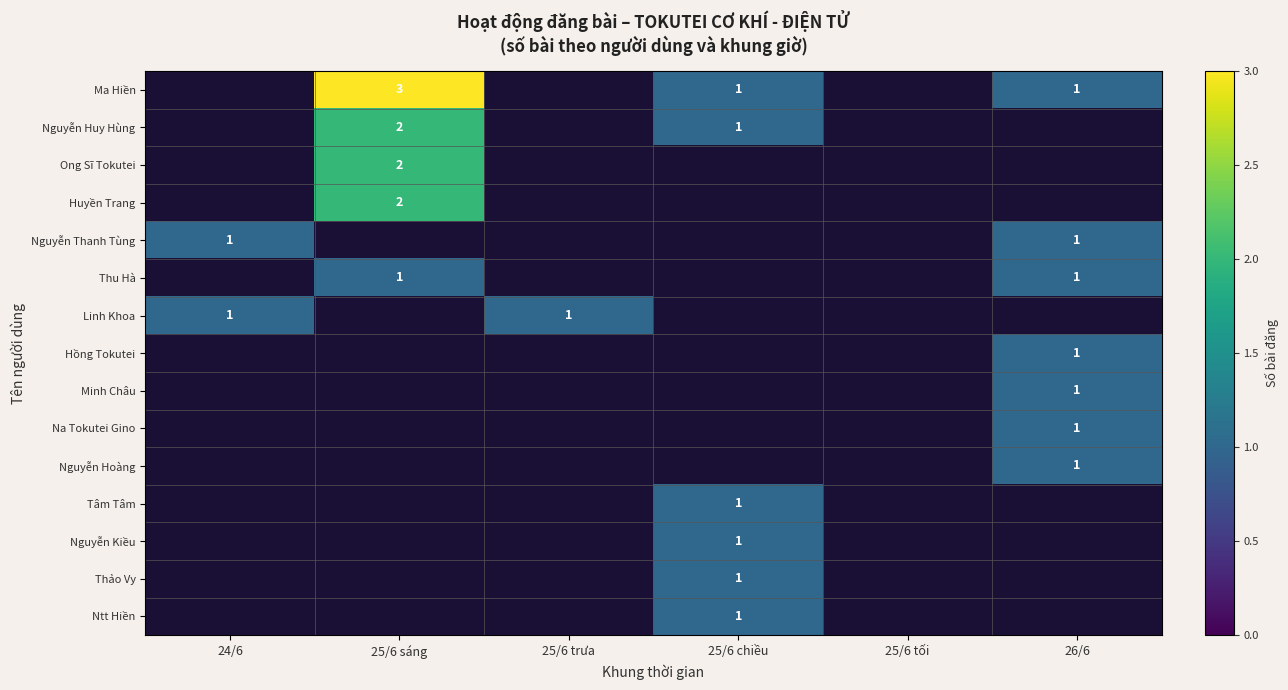

The value of Thu Hà at 26/6 is 1. True or false?

True